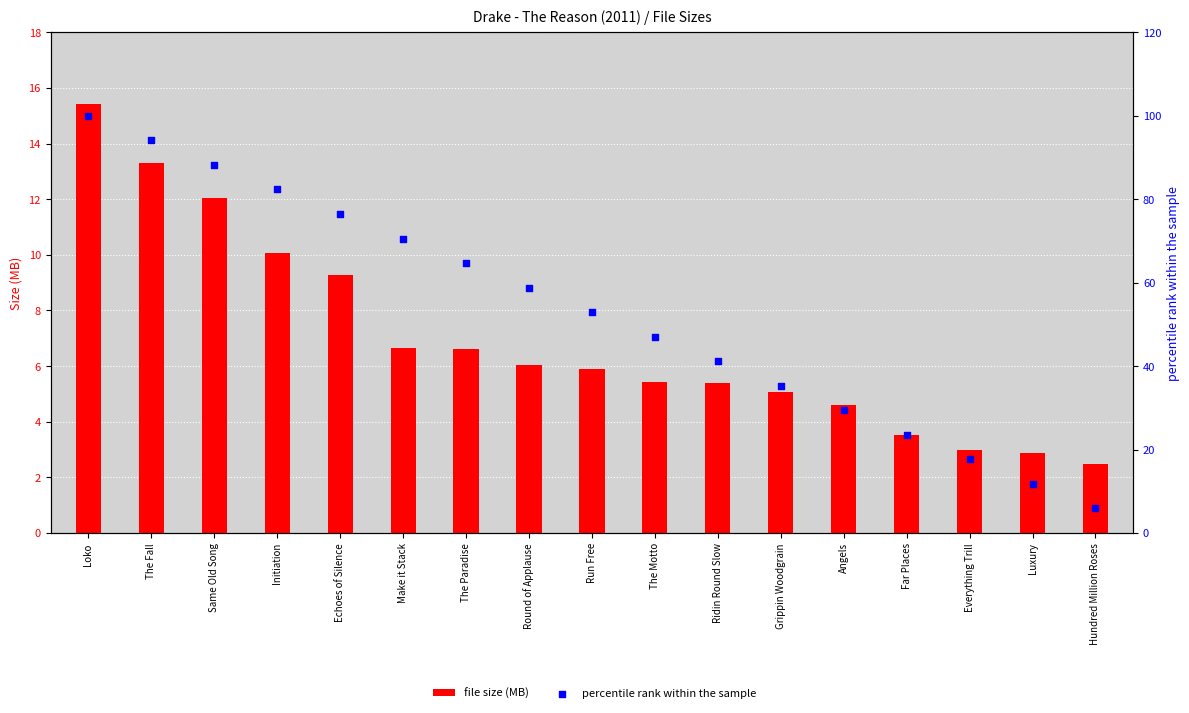

Which series reaches the minimum Y coordinate?

file size (MB)